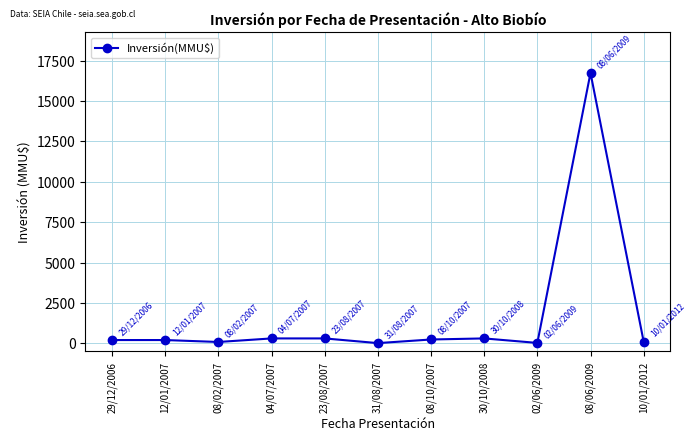

Which category has the highest value across all series?

08/06/2009